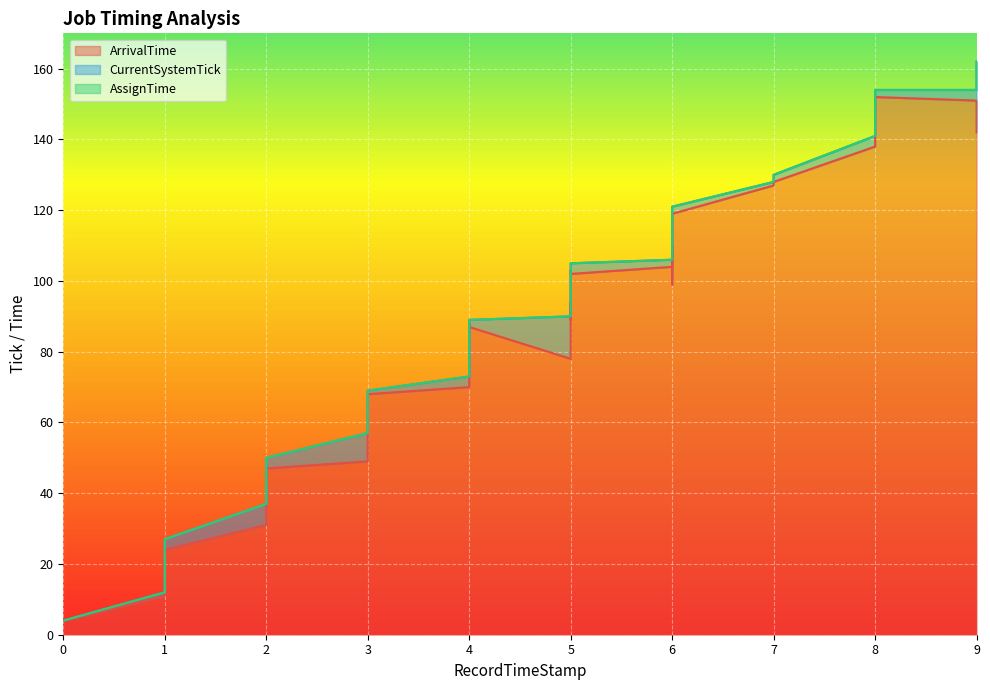

Which series has the largest total across all categories?

CurrentSystemTick